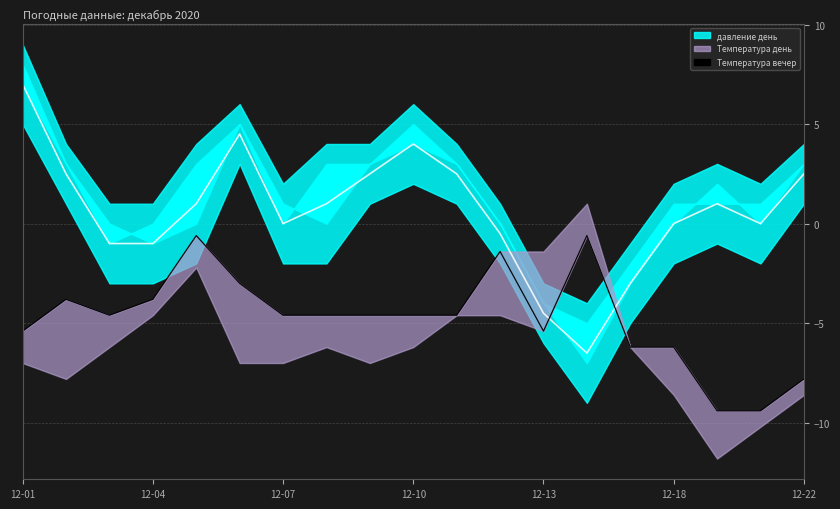

True or false: the data shows -1.3 at 12-04.

False